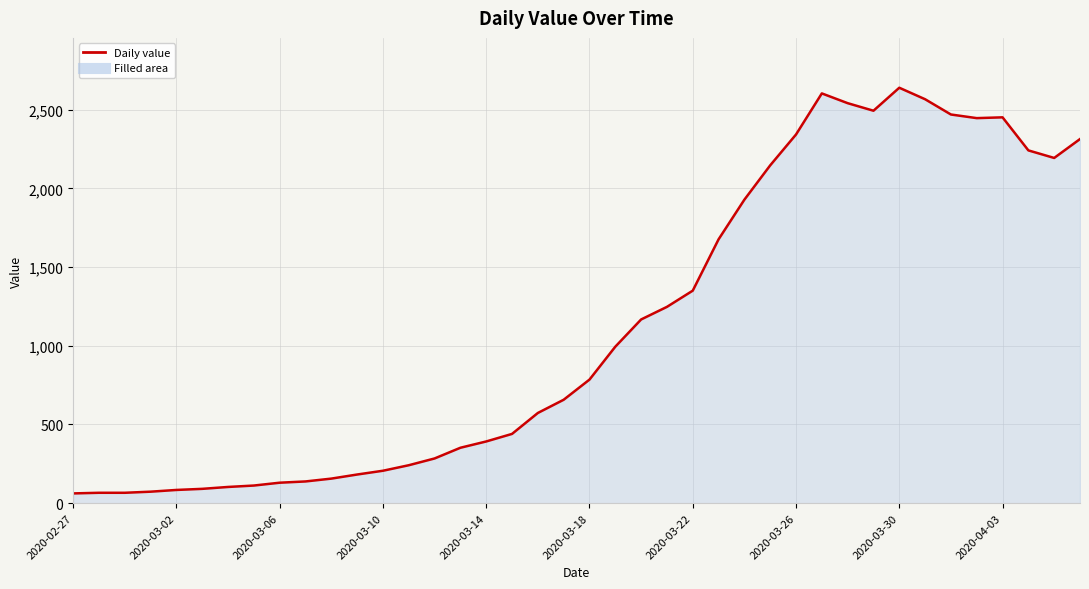

How many lines are shown in the chart?

1